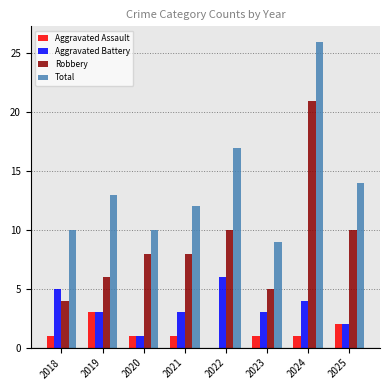

What are all the series names shown in the legend?

Aggravated Assault, Aggravated Battery, Robbery, Total